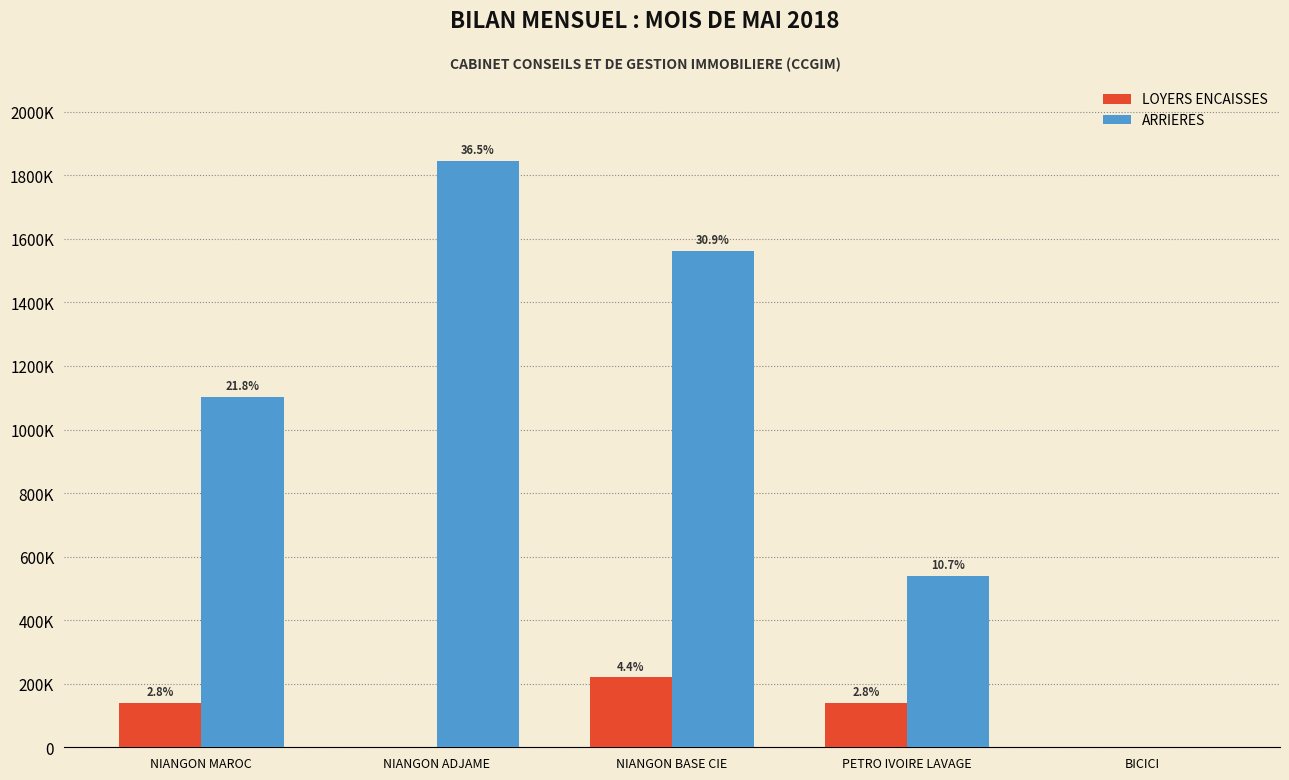

How many ARRIERES values are between 540000 and 1561920?

3